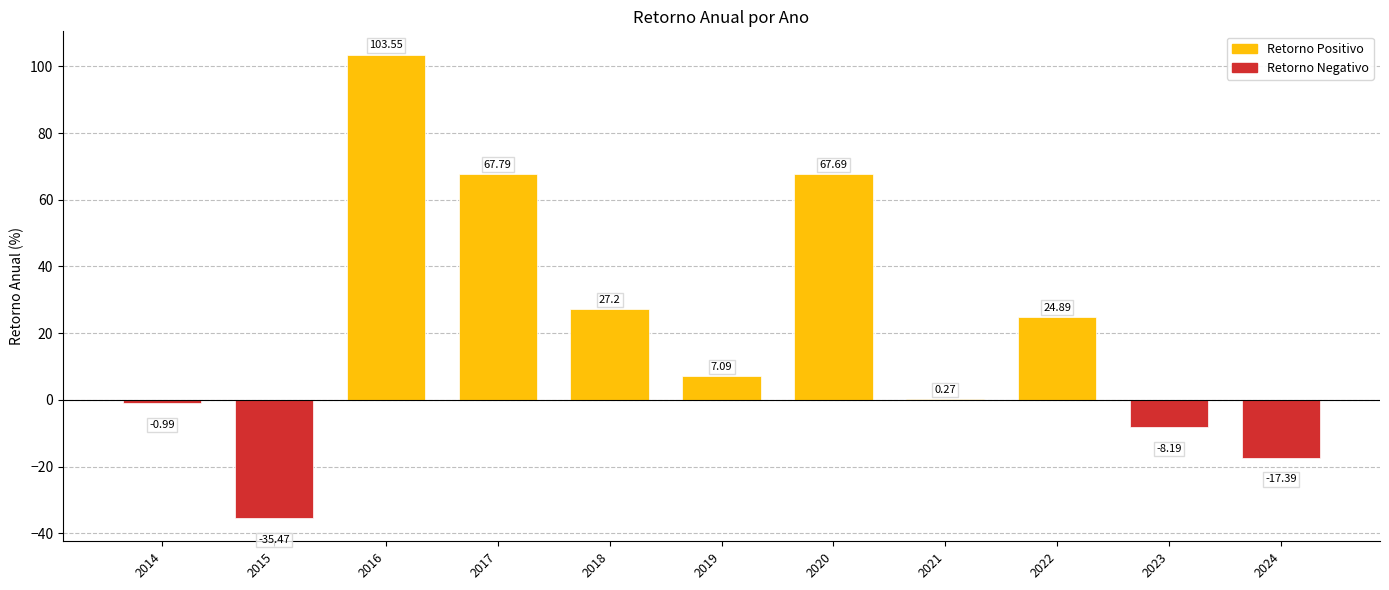

Where is the data nearest to the value 34?

2018